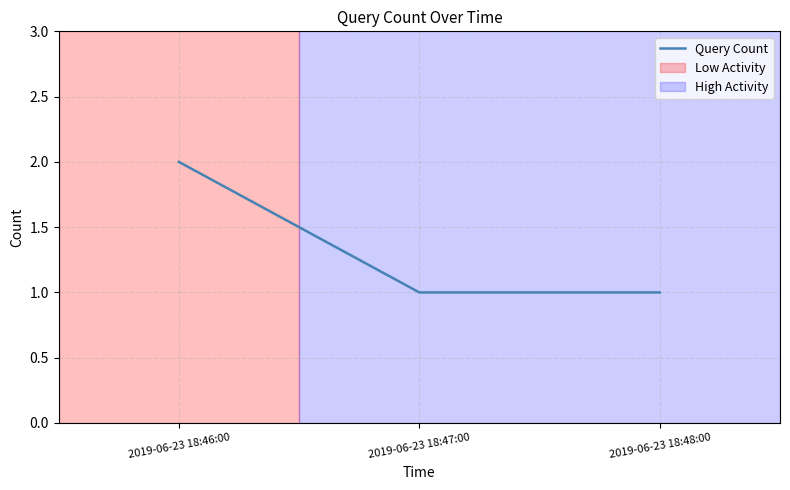

What position from the right is 2019-06-23 18:48:00?

1